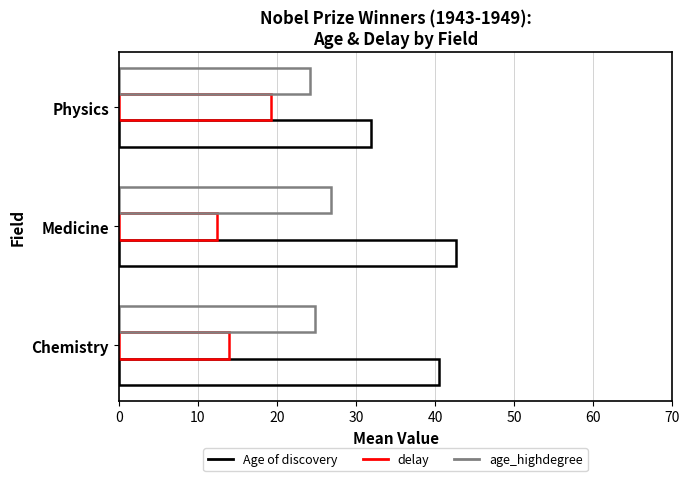

What is the maximum value for Age of discovery?

42.6